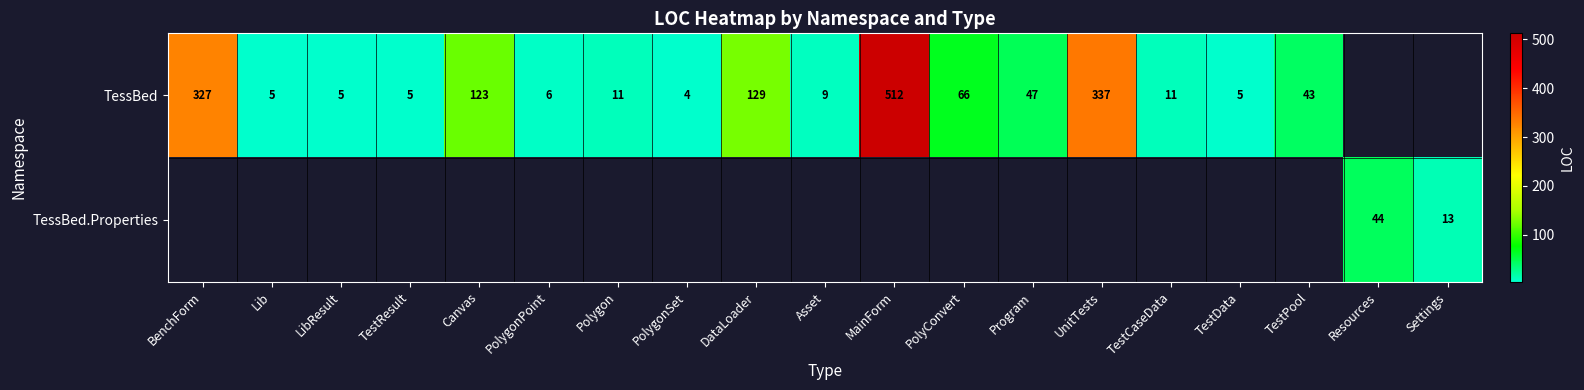

Which has a higher value, Asset or PolyConvert?

PolyConvert